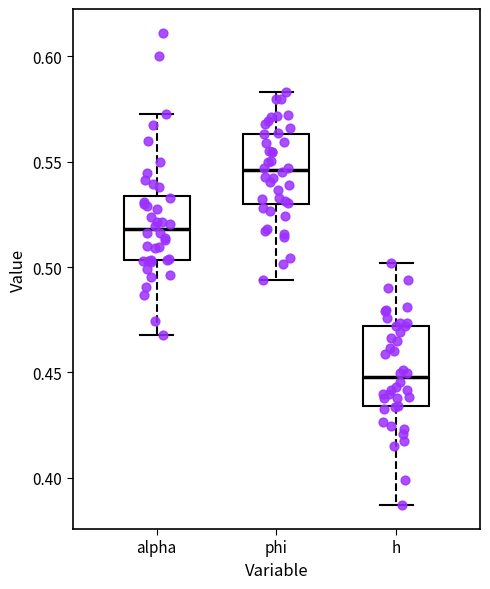

Reading left to right, transcribe this box plot: for each box, give where its median line is, the range the box spans, and where its two whiskers end, as read against the y-axis. The values are not printed on the chart, so give them approximately, as read against the axis.

alpha: median 0.520, box 0.505 to 0.535, whiskers 0.470 to 0.575
phi: median 0.545, box 0.530 to 0.565, whiskers 0.495 to 0.585
h: median 0.450, box 0.435 to 0.470, whiskers 0.385 to 0.500